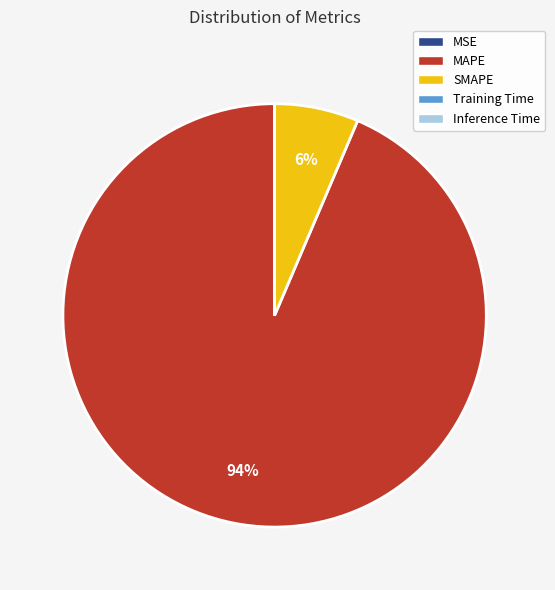

To the nearest percent, what is the average slice percentage?

20%